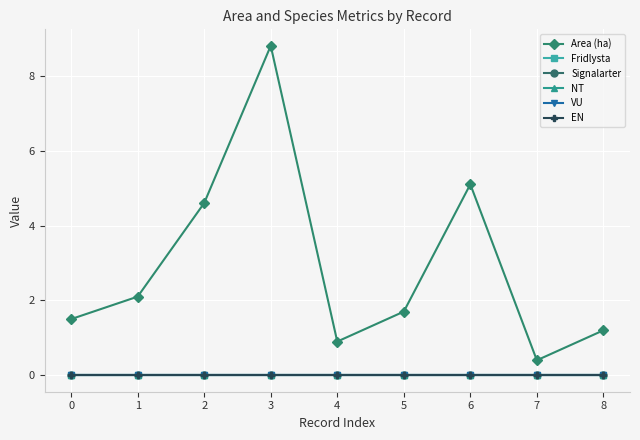

Is this an area chart (filled region under the line)?

No